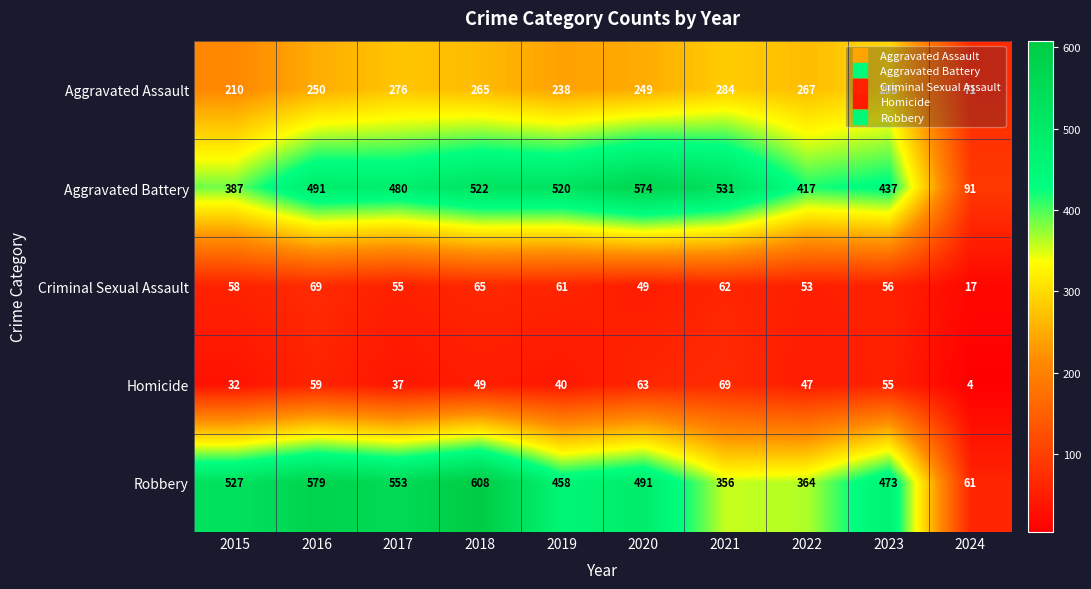

What is the difference between the highest and lowest values at 2017?

516